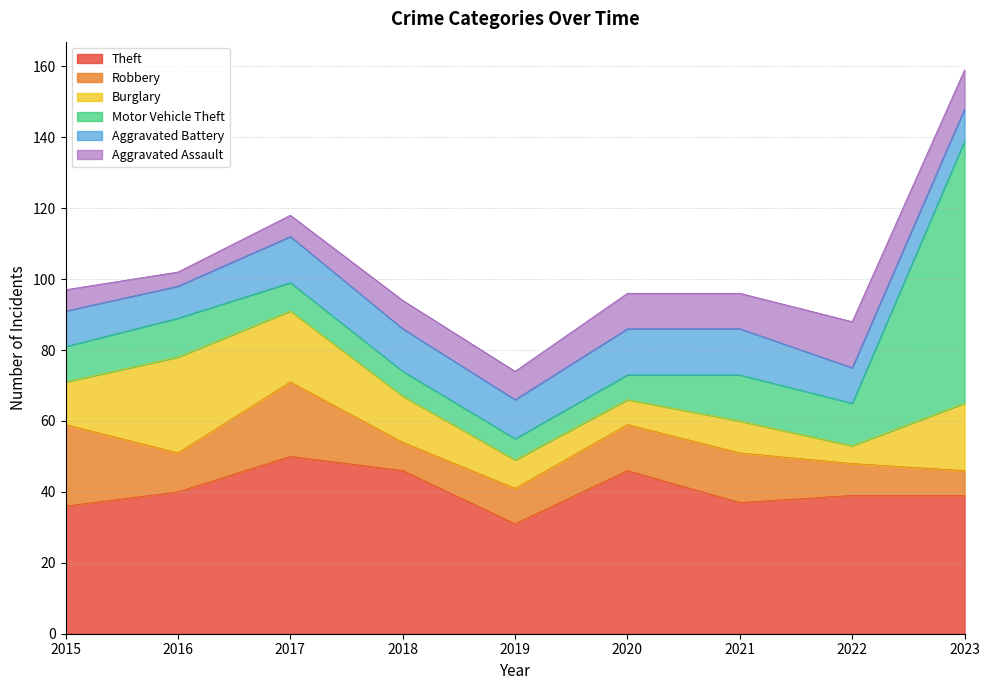

The Theft series shows 20 at 2021. True or false?

False